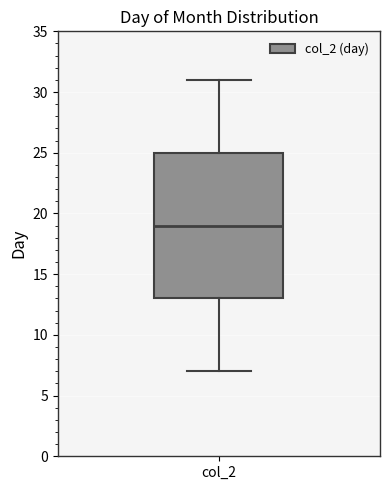

Read this box plot against the y-axis: the position of the median line, the range covered by the box, and the ends of both whiskers. The values are not printed on the chart, so give them approximately, as read against the axis.

median 19, box 13 to 25, whiskers 7 to 31